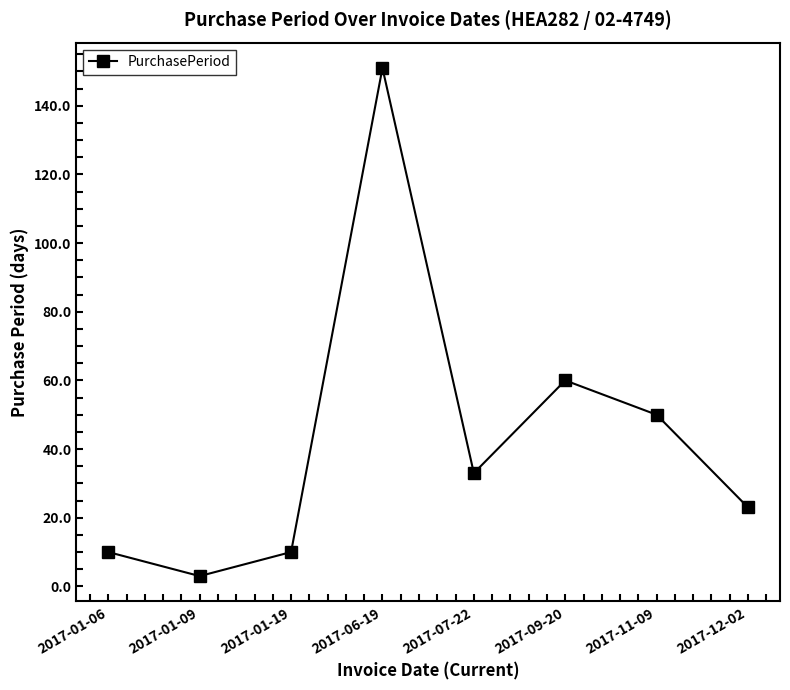

Reading left to right, transcribe all the data shown in this chart.

2017-01-06=10	2017-01-09=3	2017-01-19=10	2017-06-19=151	2017-07-22=33	2017-09-20=60	2017-11-09=50	2017-12-02=23